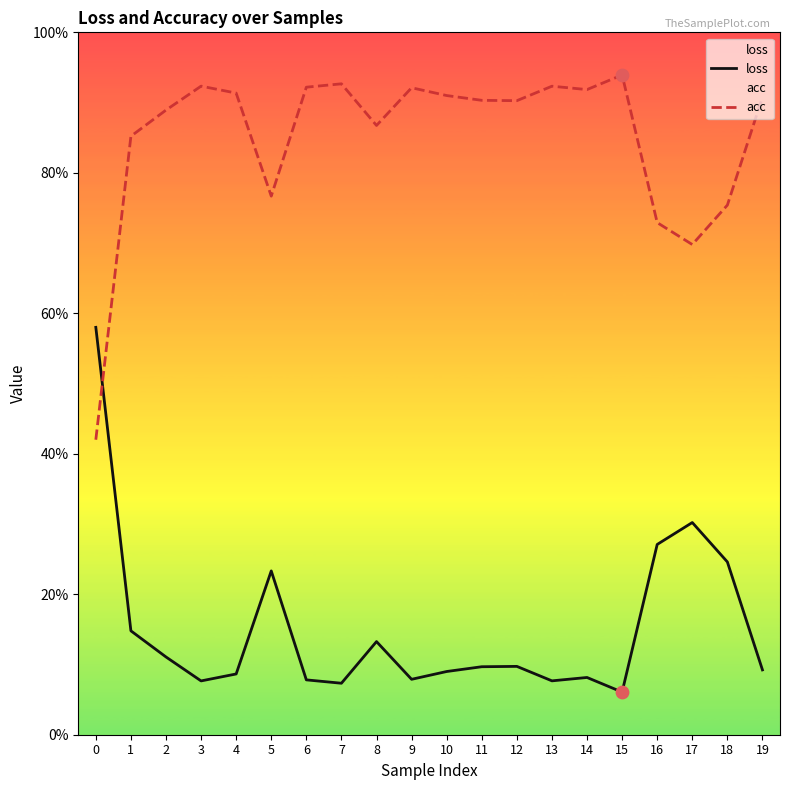

Which series has the largest total across all categories?

acc